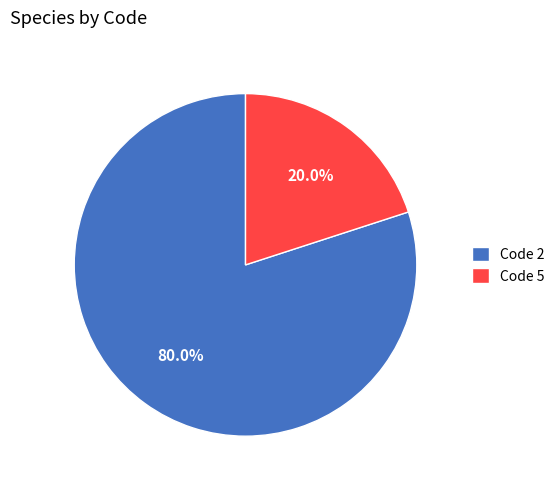

Does Code 5 represent more than half of the total?

No